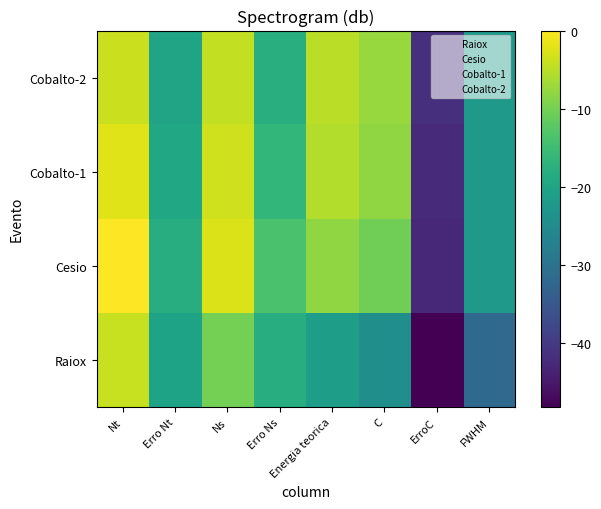

At which category is the sum across all series the highest?

Nt